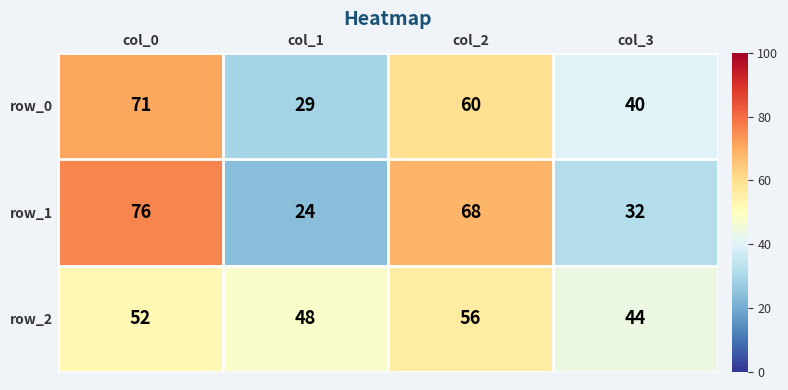

Rank the series by their maximum value, from highest to lowest.

row_1, row_0, row_2